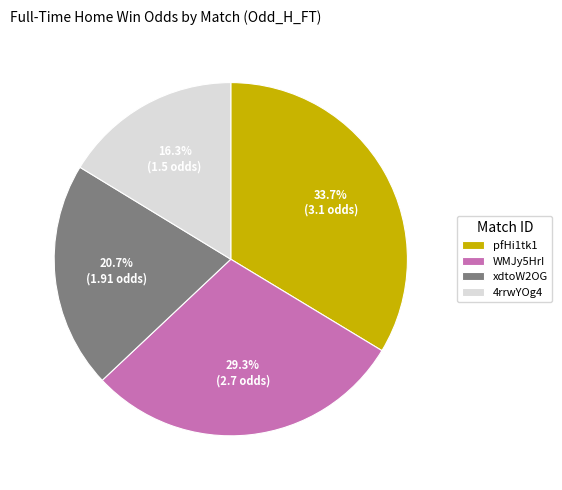

What portion of the pie excludes 4rrwYOg4?

83.7%